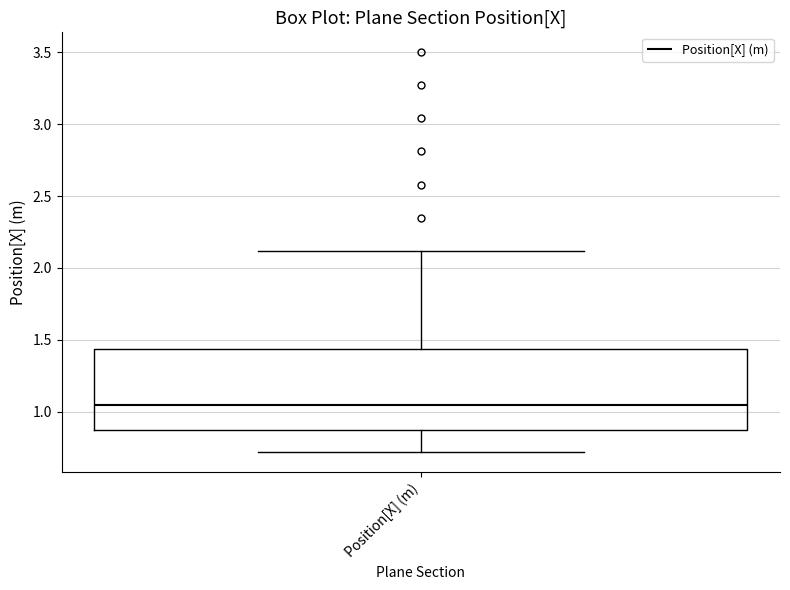

Read this box plot against the y-axis: the position of the median line, the range covered by the box, and the ends of both whiskers. The values are not printed on the chart, so give them approximately, as read against the axis.

median 1.05, box 0.85 to 1.45, whiskers 0.70 to 2.10